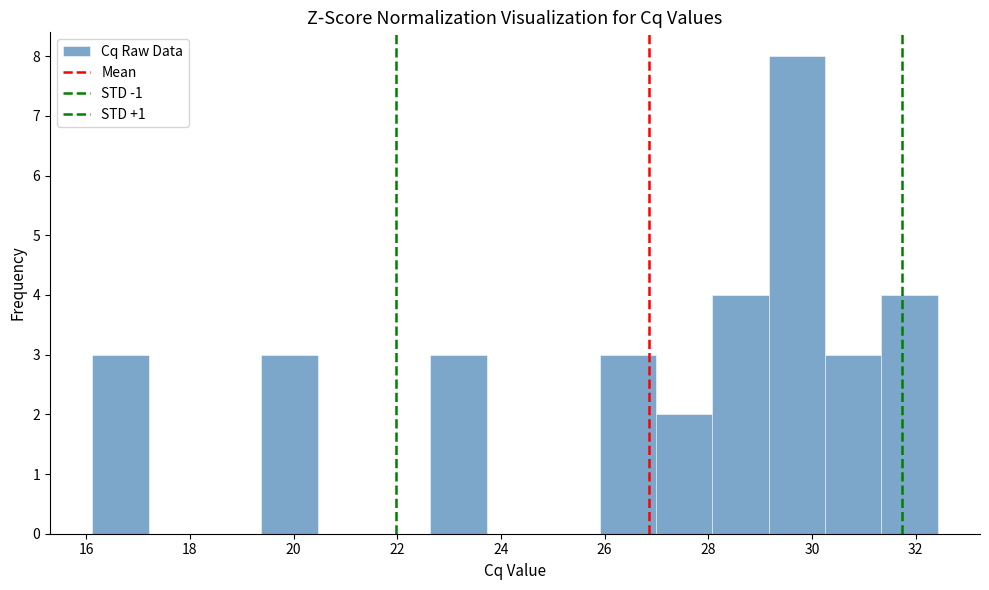

Which range on the x-axis has the tallest bar?

29.2 to 30.2